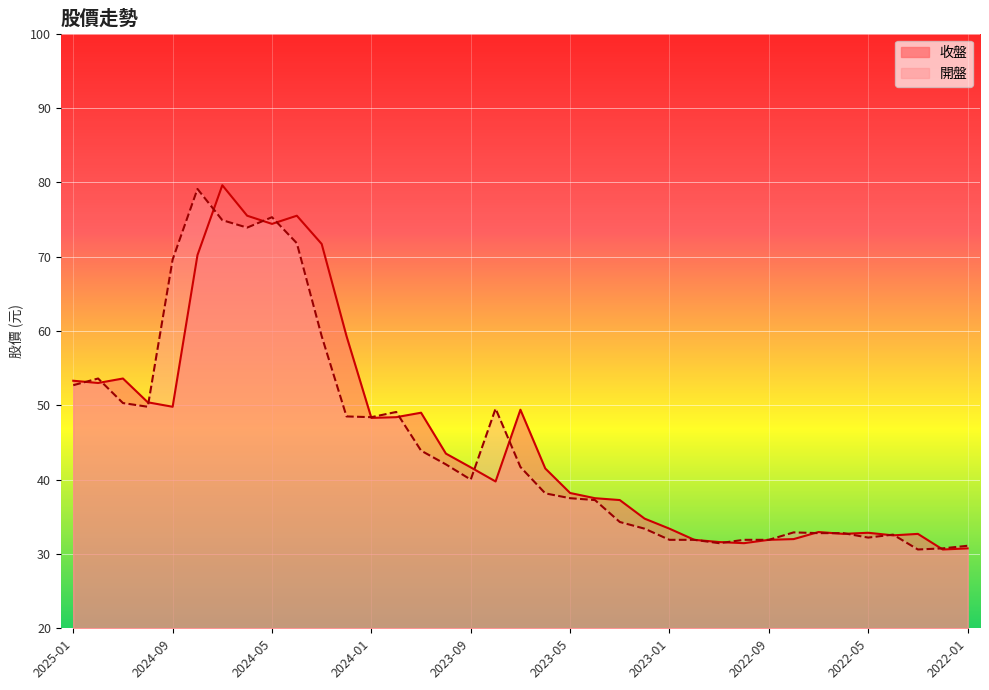

How many lines are shown in the chart?

2